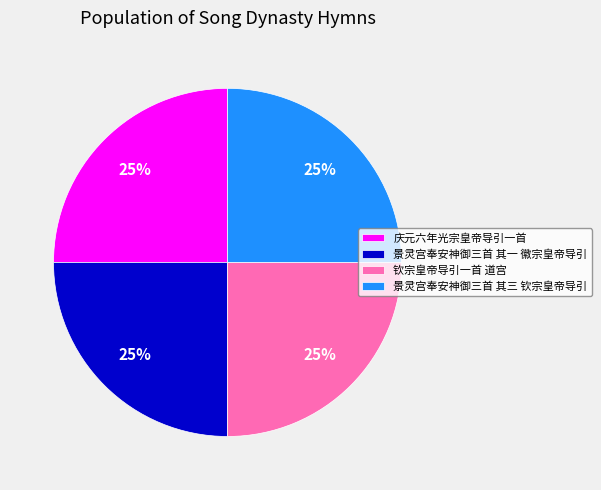

What is the ratio of the value at 钦宗皇帝导引一首 道宫 to the value at 景灵宫奉安神御三首 其一 徽宗皇帝导引?

1.0